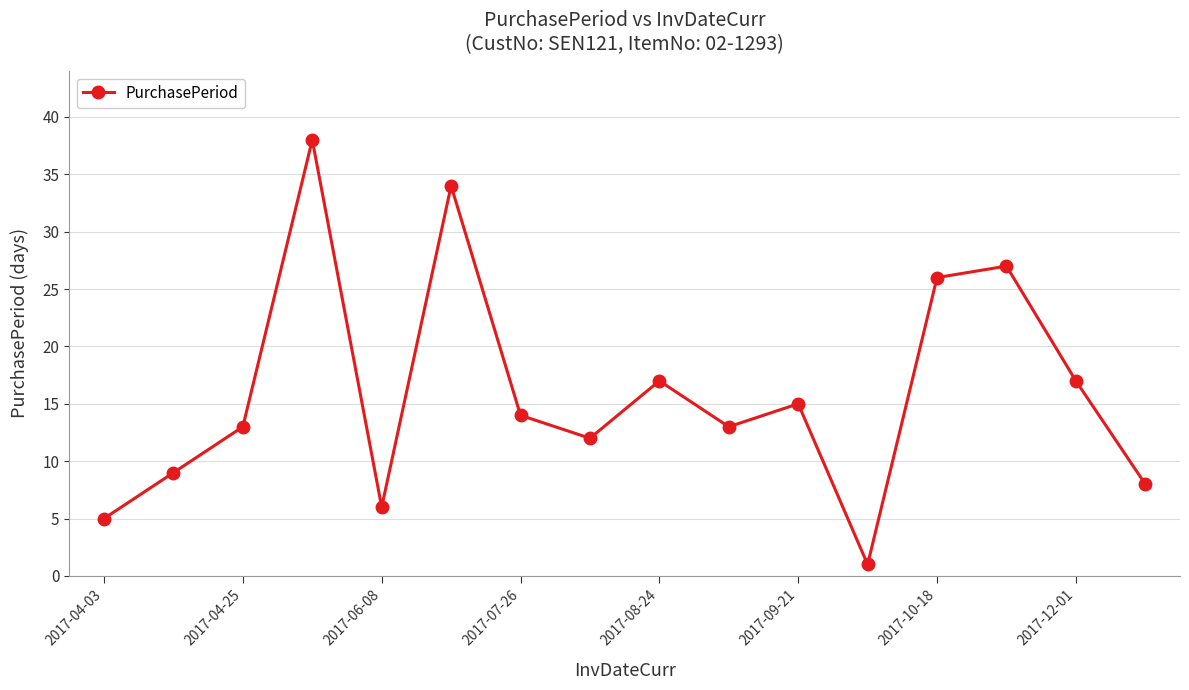

How many lines are shown in the chart?

1